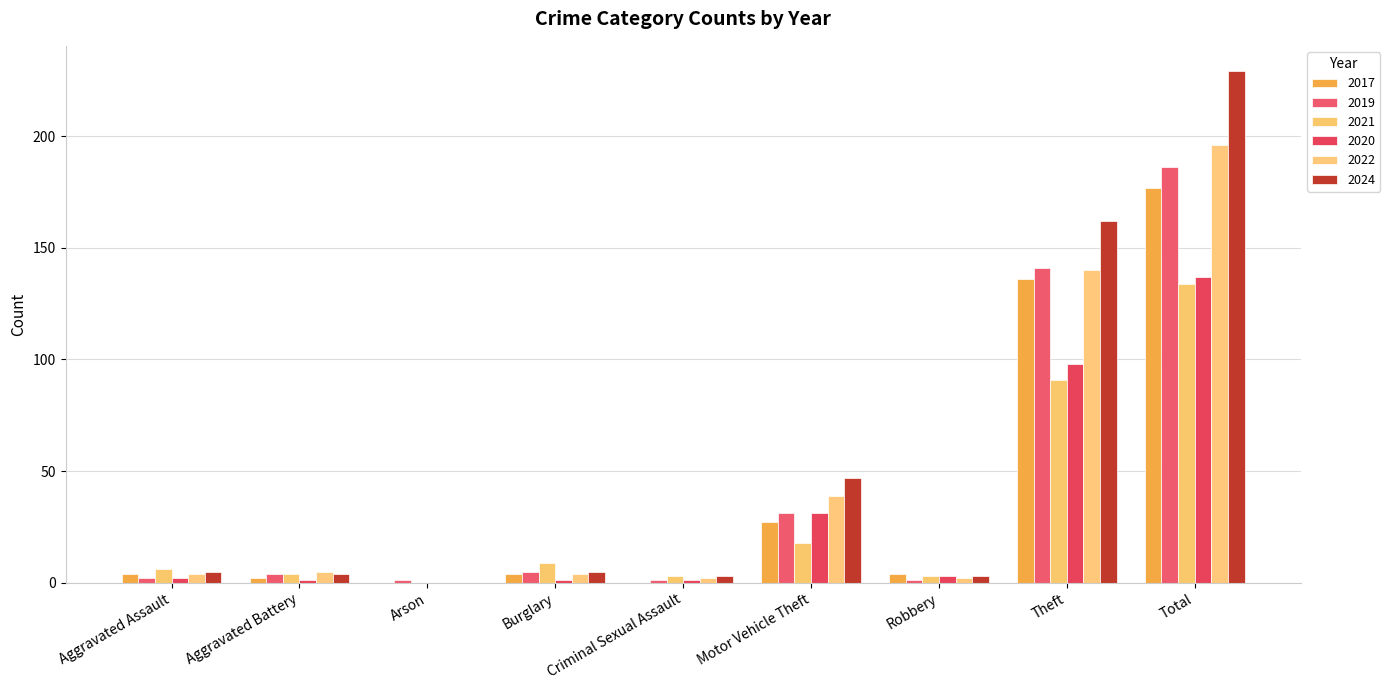

What is the sum of the 2017 values at Aggravated Assault and Total?

181